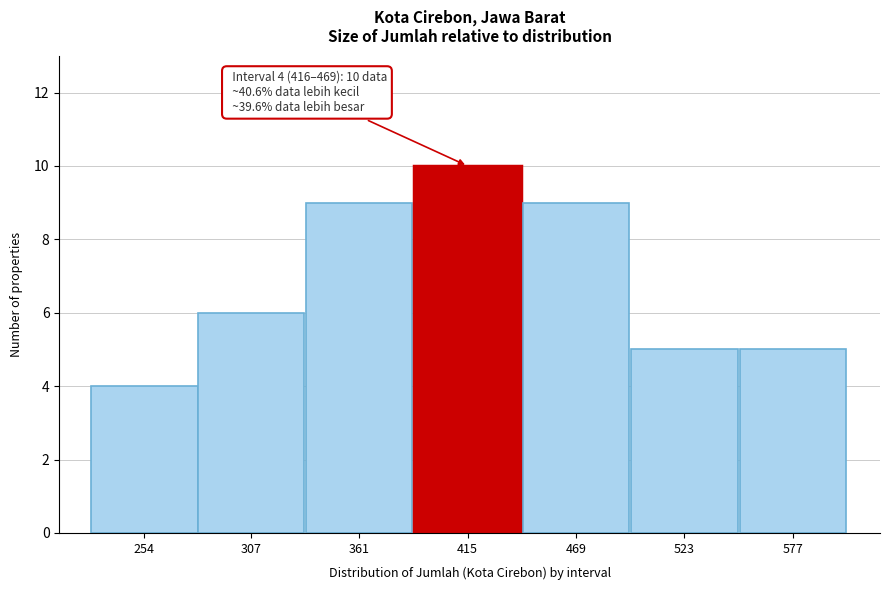

Reading left to right, what are all the values shown in this chart?

4	6	9	10	9	5	5